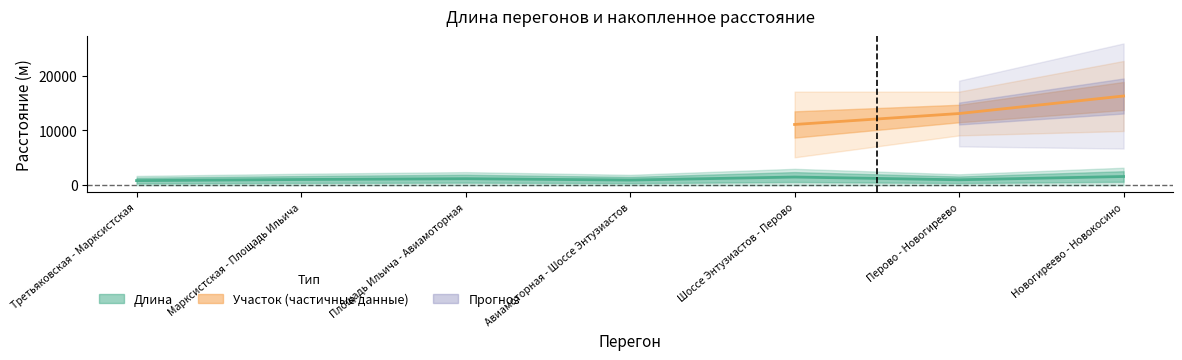

What is the sum of all values?

8150